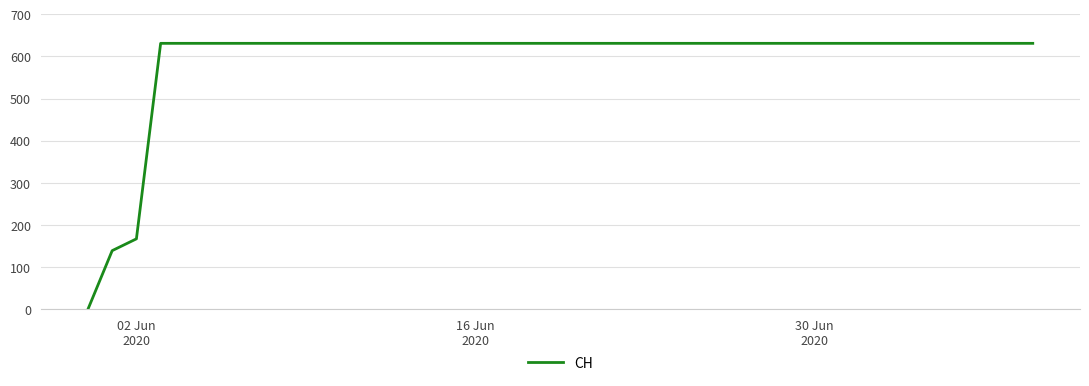

What is the difference between the maximum and minimum values?

631